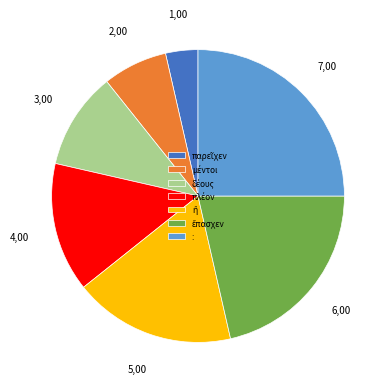

Does any single category account for the majority?

No